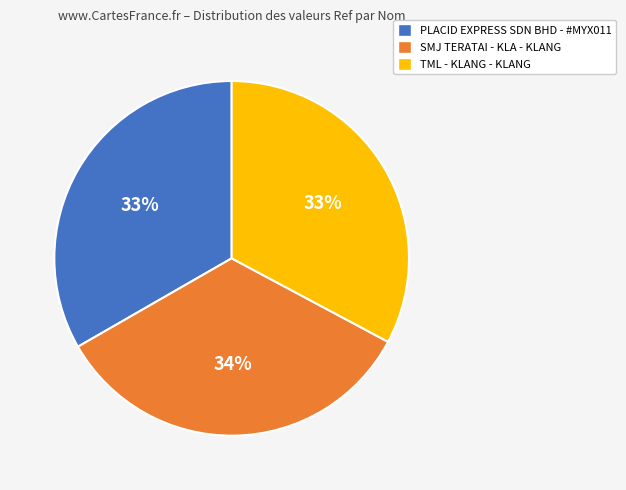

Which slice is the largest?

SMJ TERATAI - KLA - KLANG